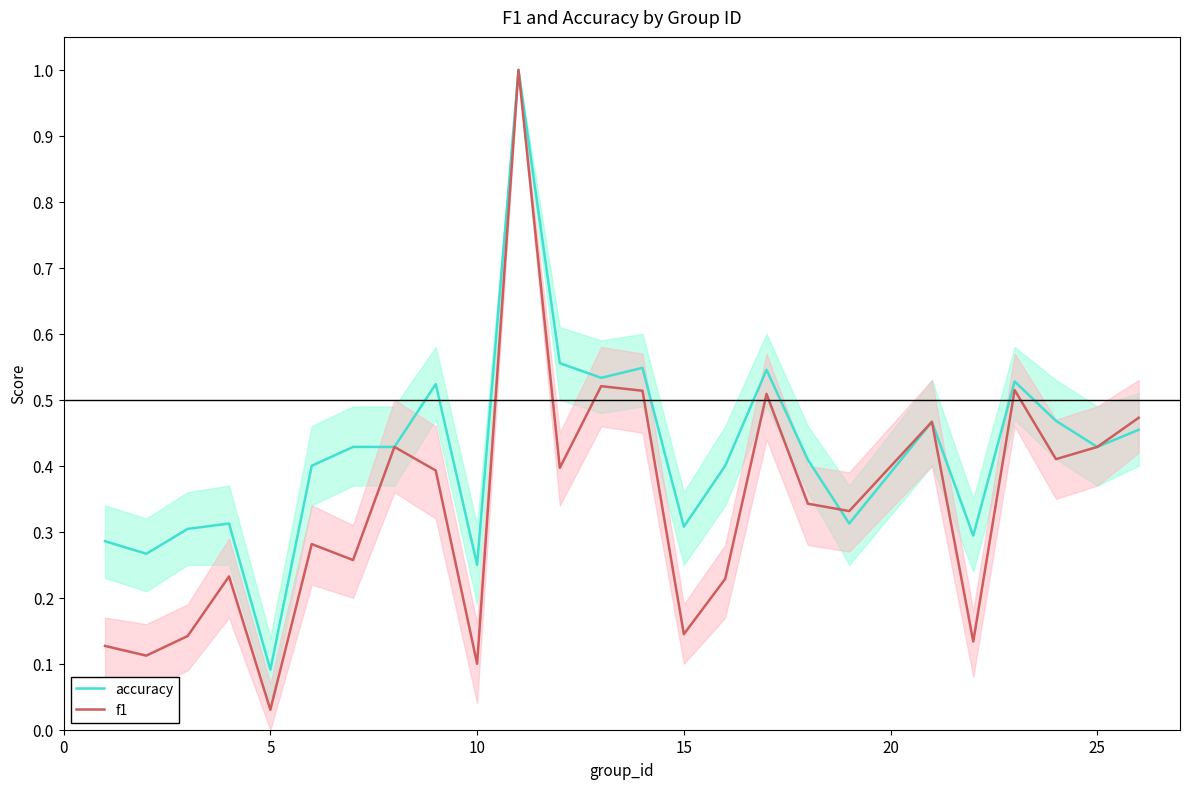

At which label is accuracy closest to 0?

5